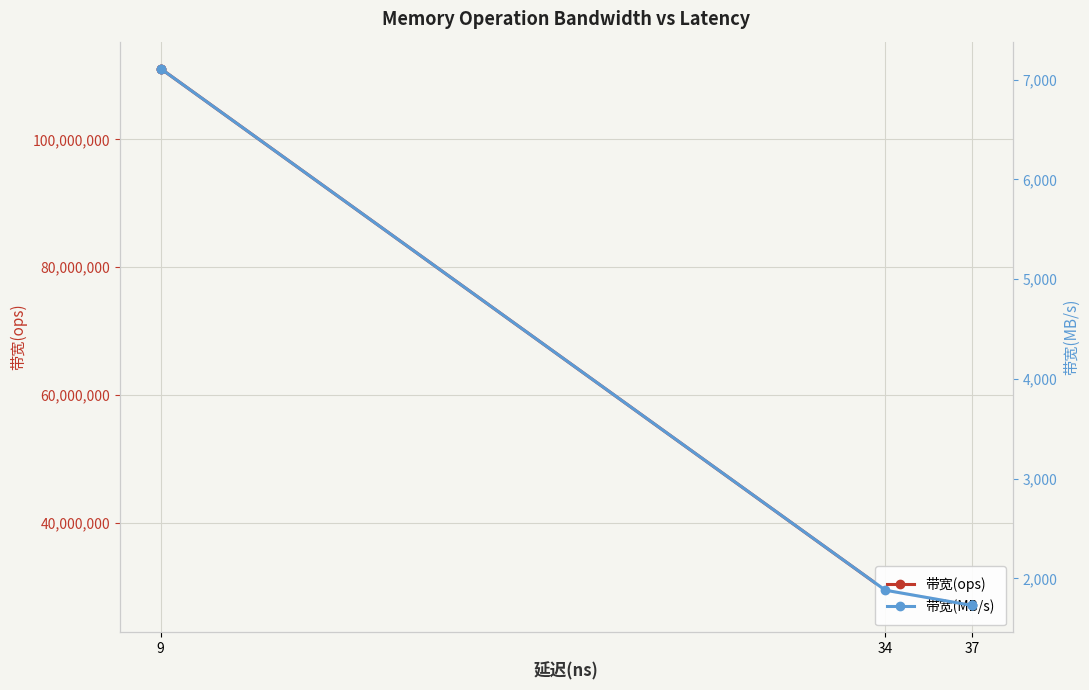

How many data points in 带宽(ops) are above 29411764?

2